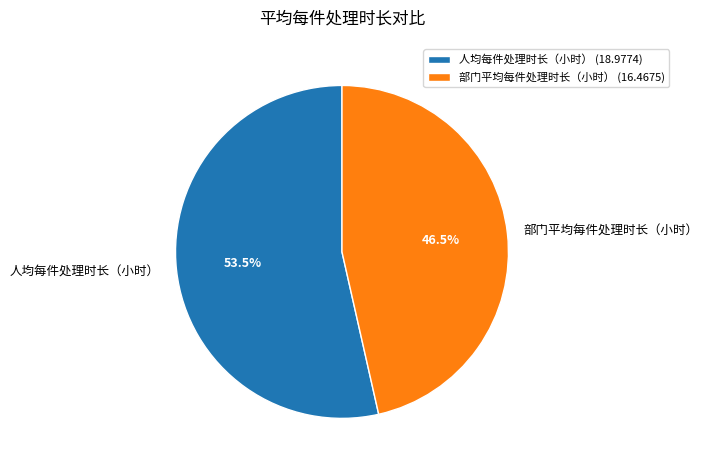

What portion of the pie excludes 部门平均每件处理时长（小时）?

53.5%